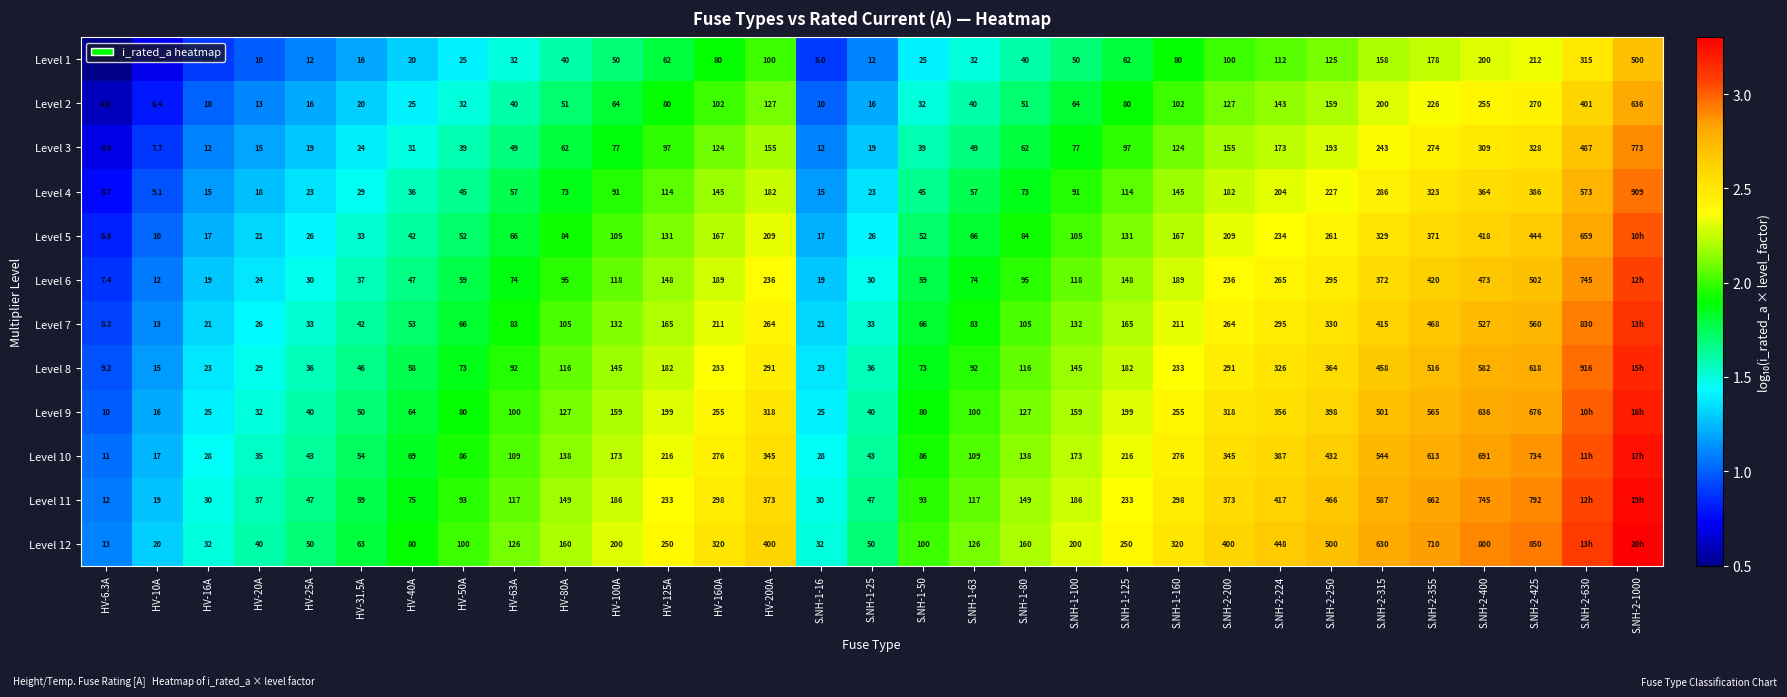

Which series changed the most between HV-160A and S.NH-1-80?

Level 12